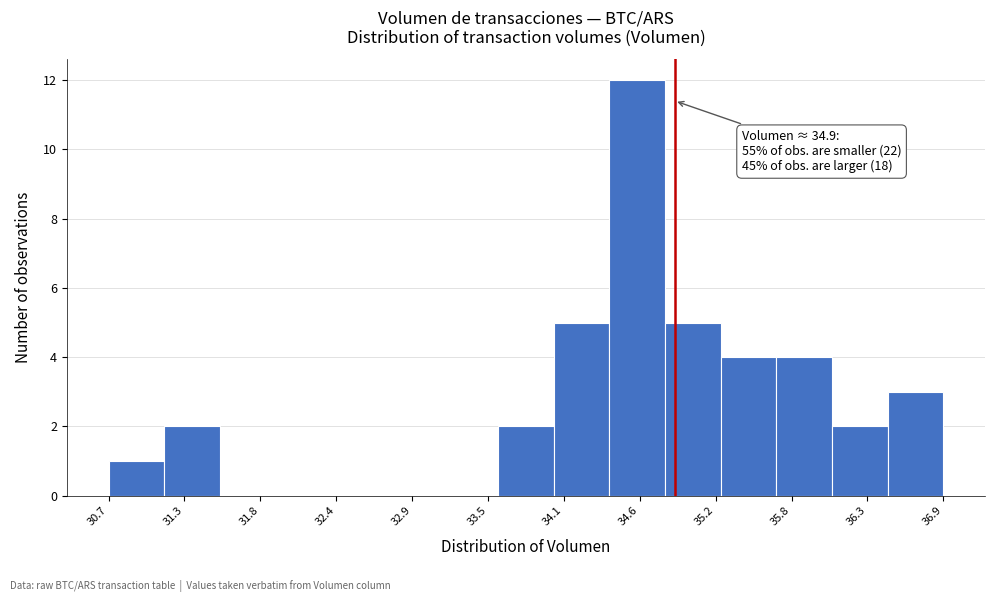

Over which range of the x-axis is the bar tallest?

34.4 to 34.8